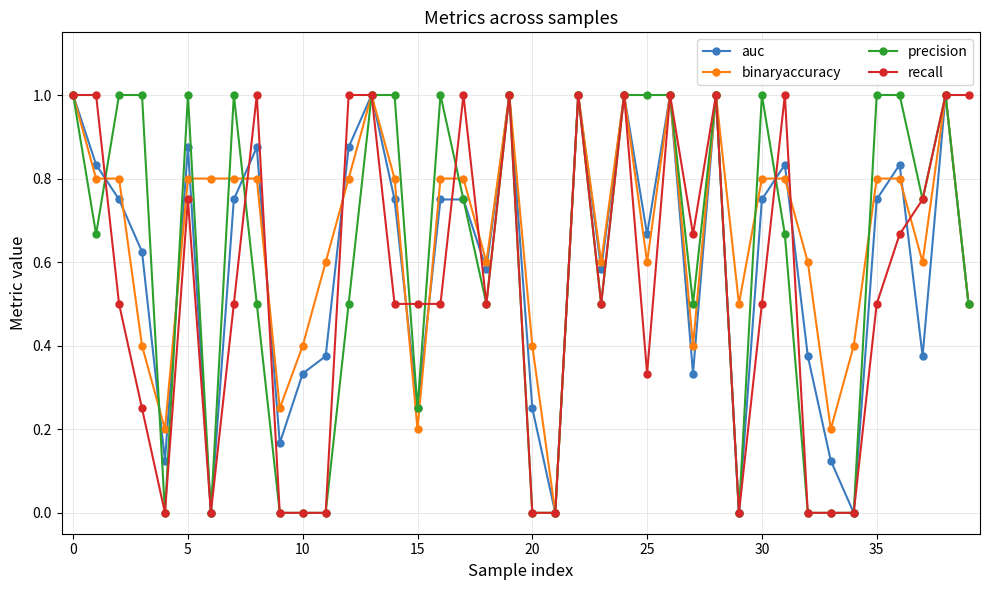

What is the greatest value displayed?

1.0